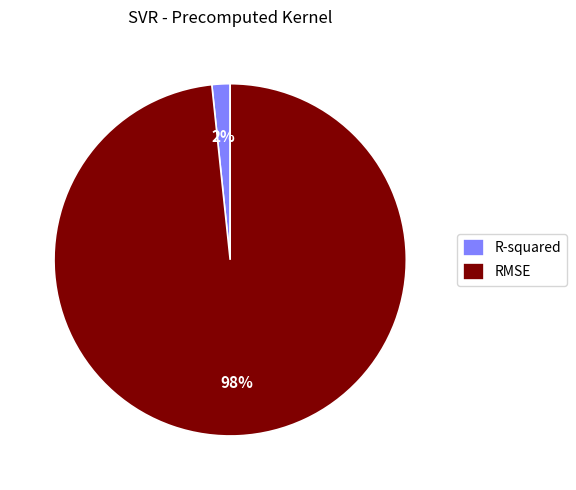

Rank the categories by value from lowest to highest.

R-squared, RMSE